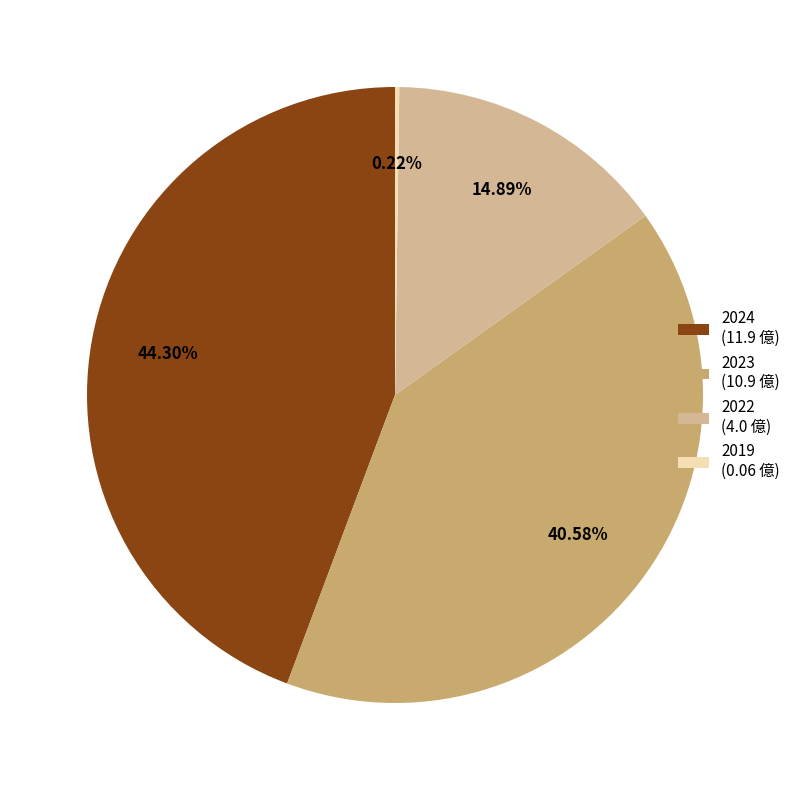

Does any single category account for the majority?

No